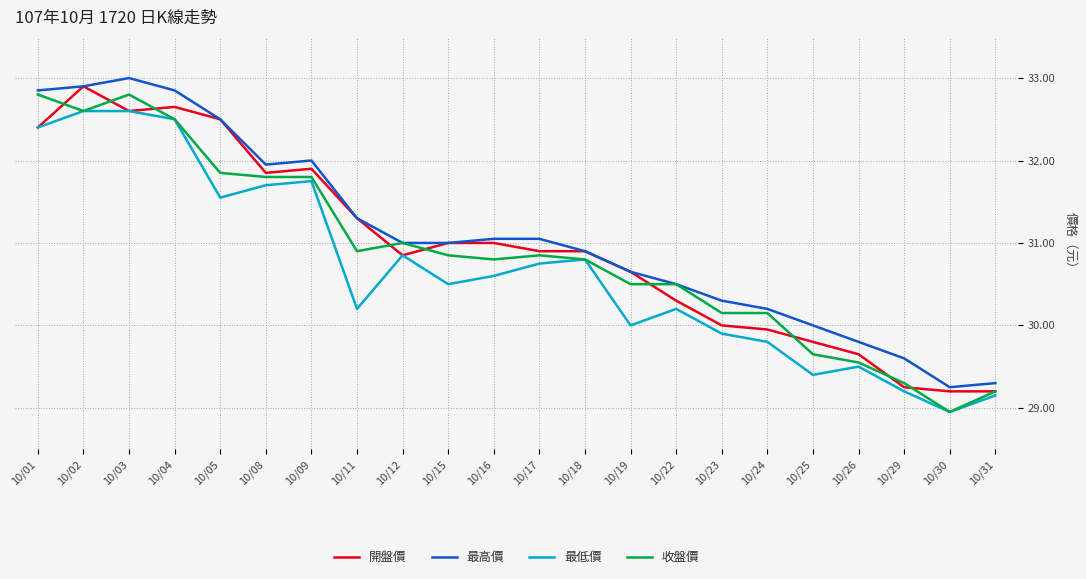

What is the maximum value for 最低價?

32.6